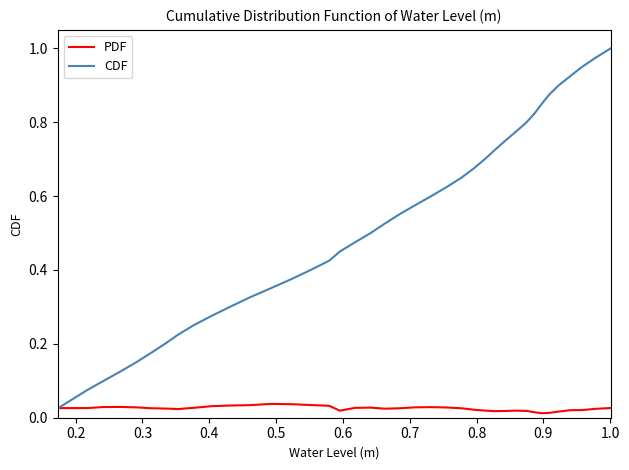

How many intersections are there between PDF and CDF?

1